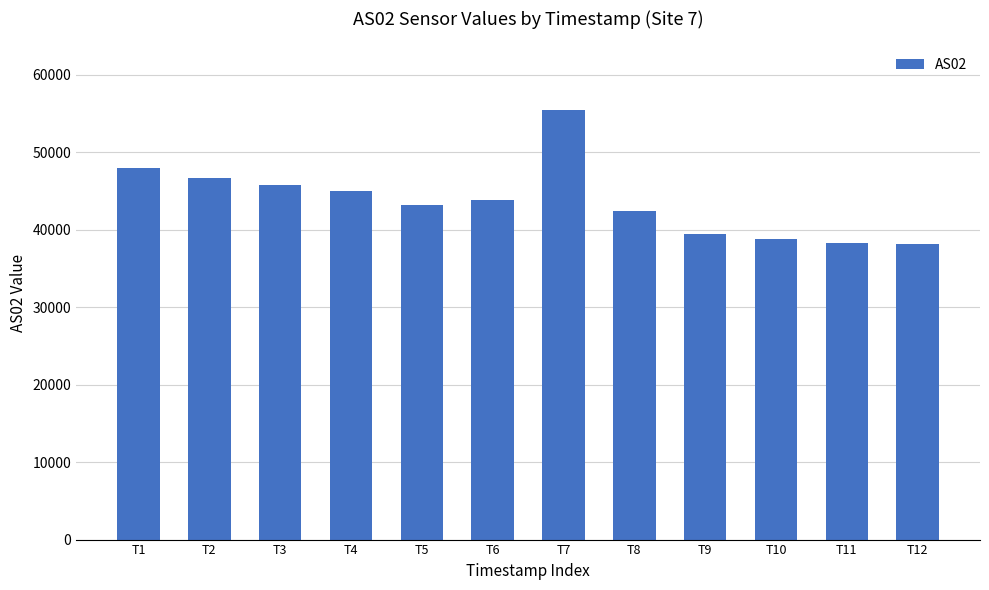

How many bars are there in total?

12